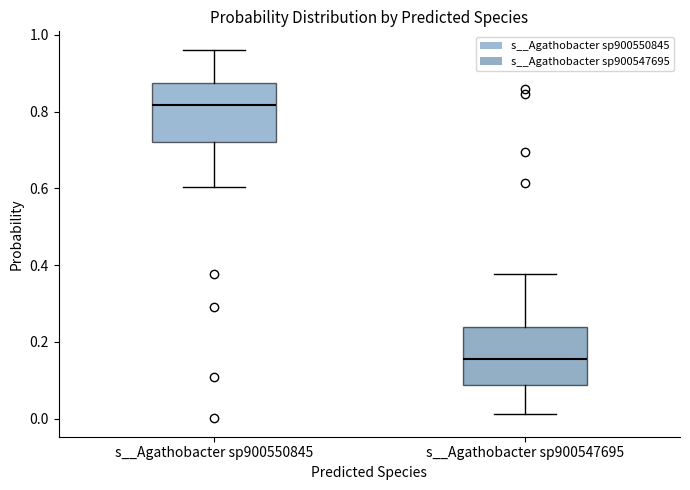

Reading left to right, transcribe this box plot: for each box, give where its median line is, the range the box spans, and where its two whiskers end, as read against the y-axis. The values are not printed on the chart, so give them approximately, as read against the axis.

s__Agathobacter sp900550845: median 0.82, box 0.72 to 0.88, whiskers 0.60 to 0.96
s__Agathobacter sp900547695: median 0.16, box 0.08 to 0.24, whiskers 0.02 to 0.38